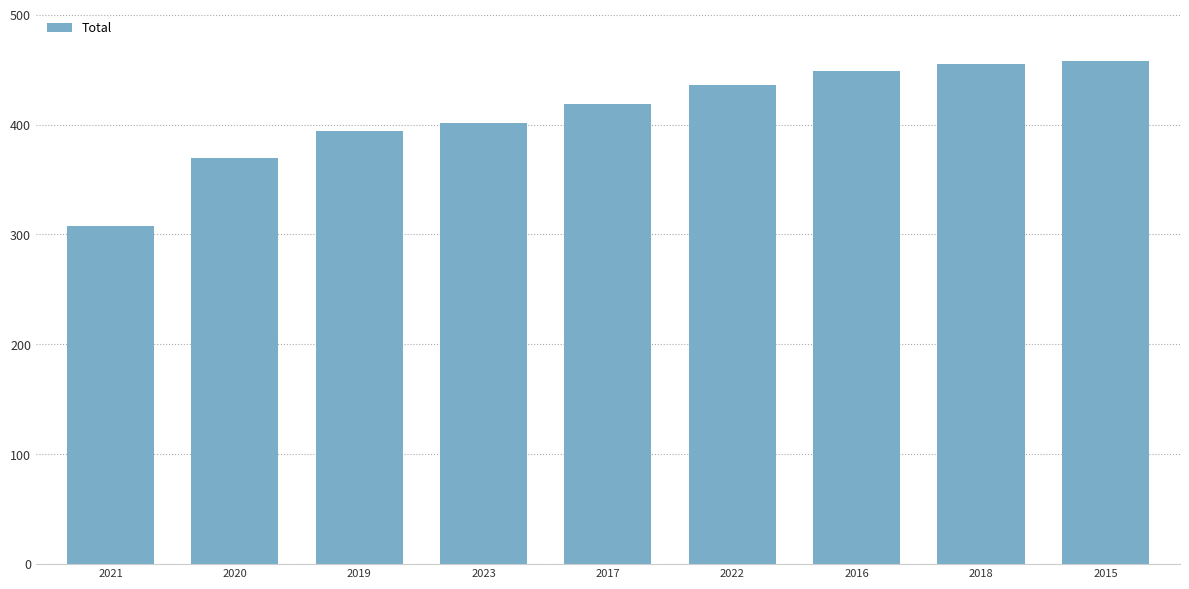

How many categories are shown in the chart?

9